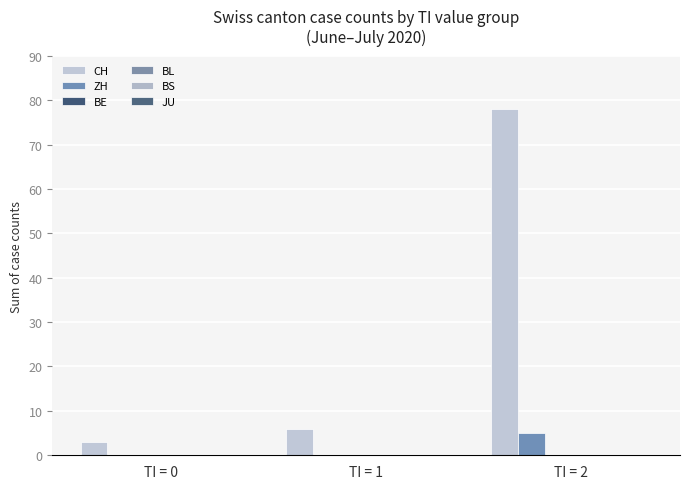

Which category has the lowest value in the CH series?

TI = 0